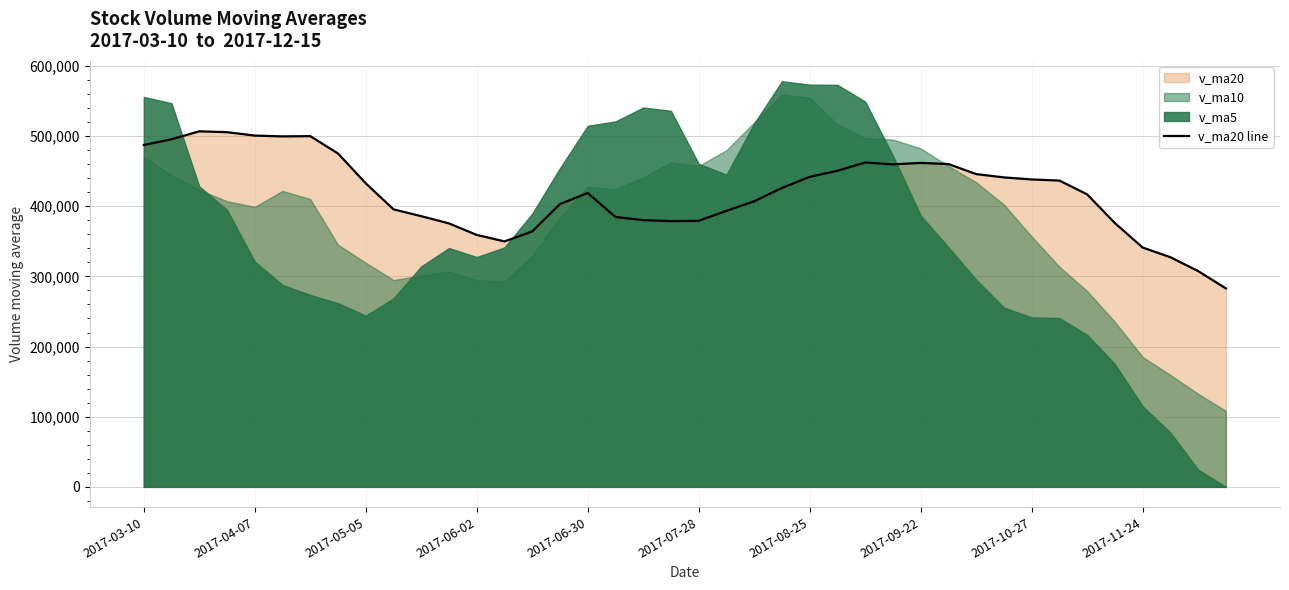

What is the sum of the values at 10 and 37?

713088.6